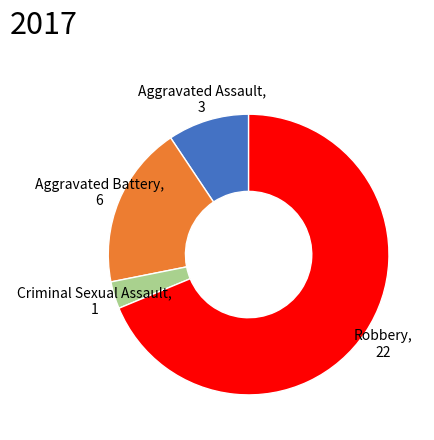

Between Robbery and Aggravated Assault, which is larger?

Robbery